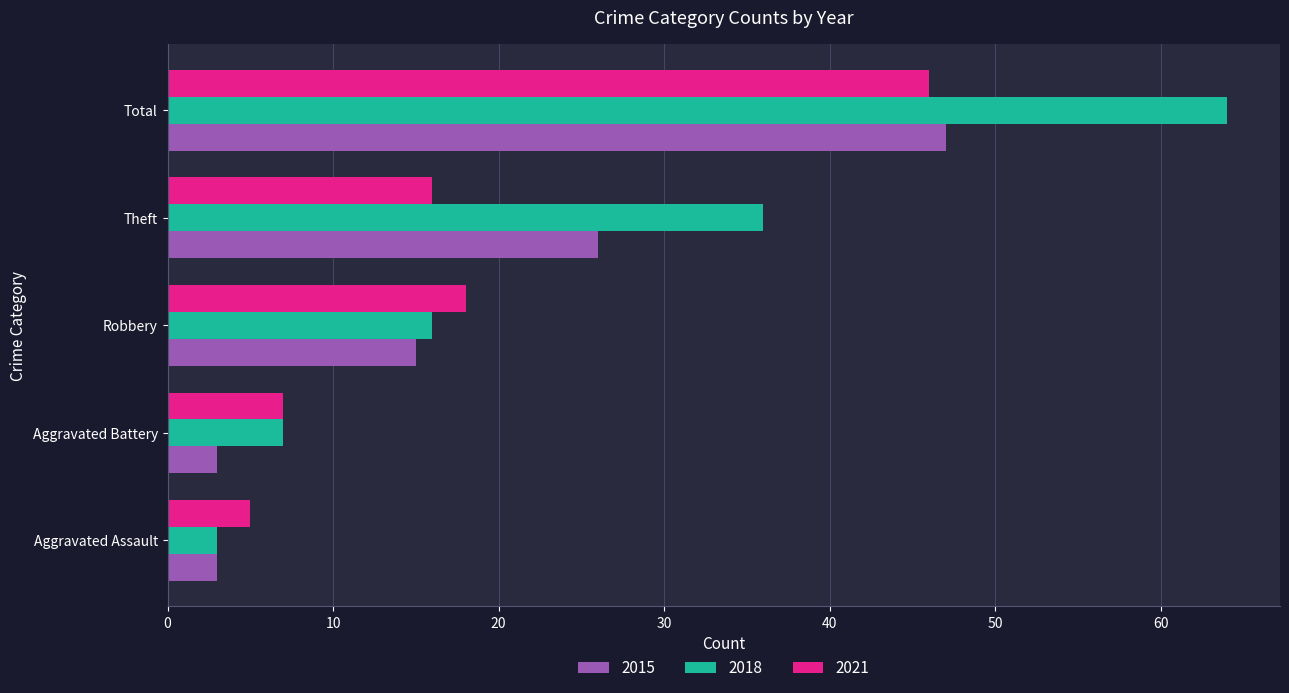

Which series has the largest range (max minus min)?

2018